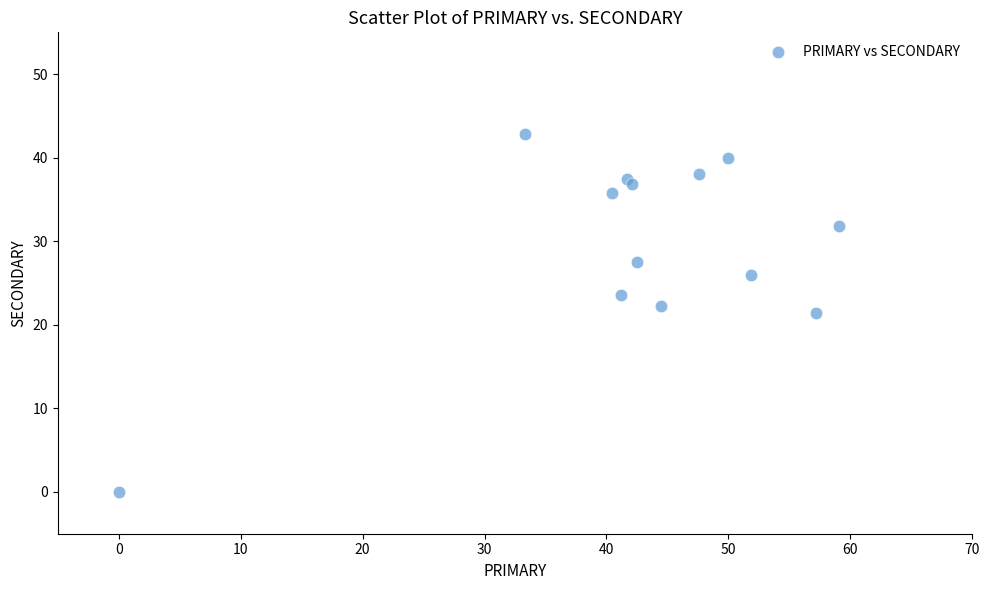

What is the range of Y values (max minus min)?

42.9